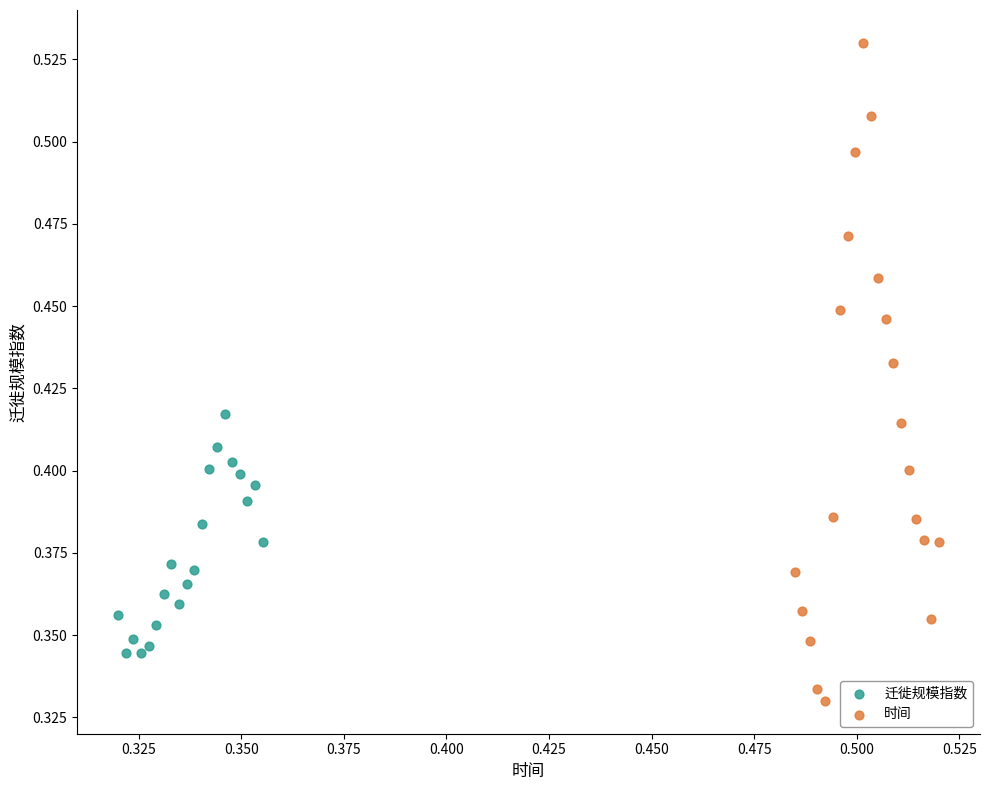

Which series has the largest Y range (max minus min)?

时间